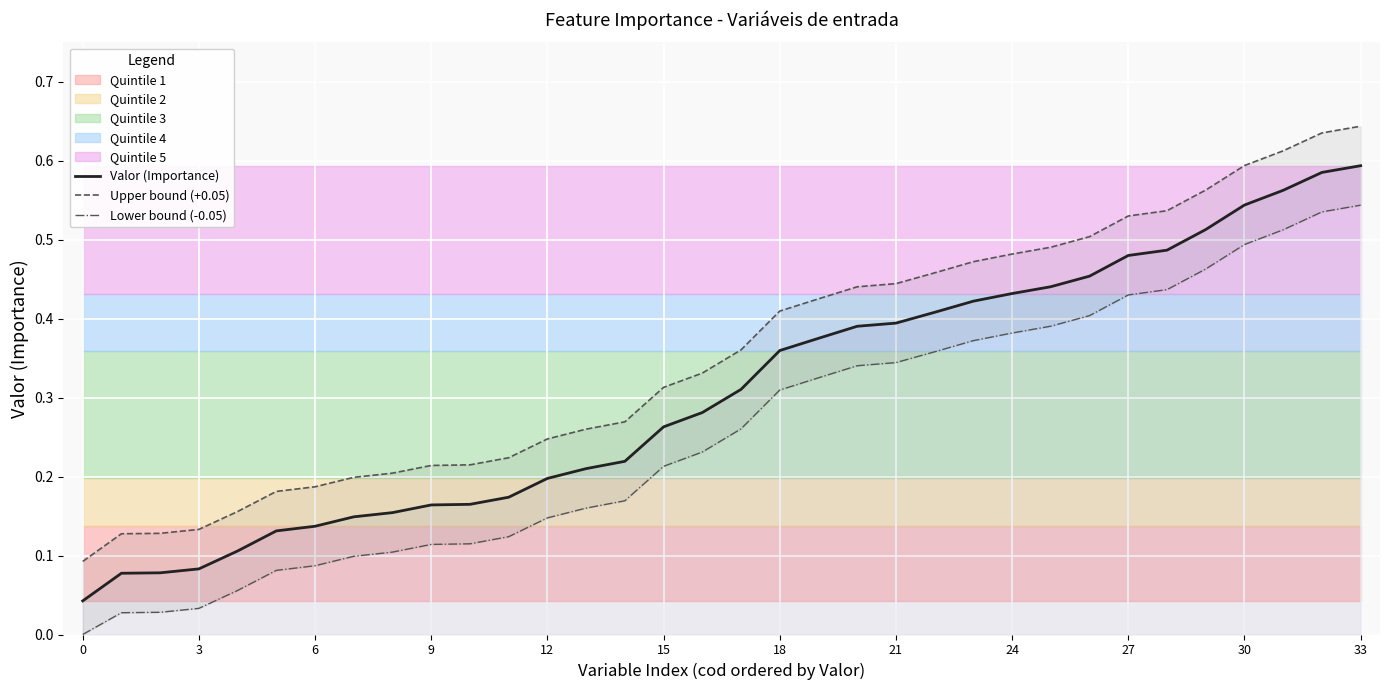

The value of Upper bound (+0.05) at 13 is 0.3. True or false?

True